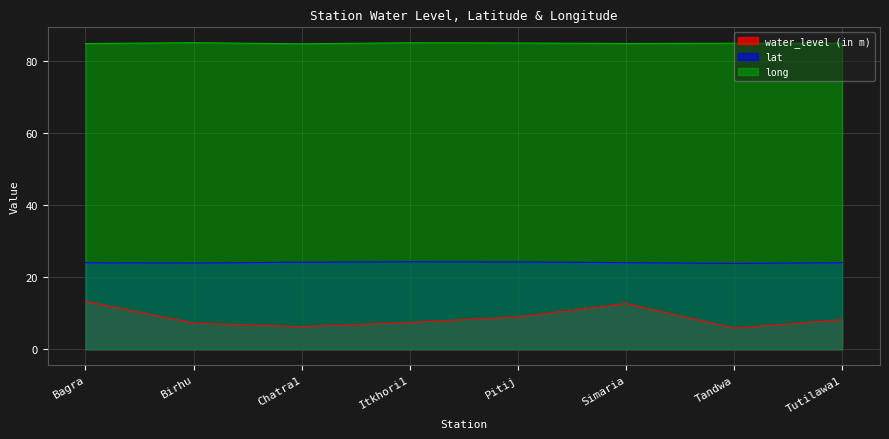

Is it true that lat equals 13.7 at Chatra1?

False